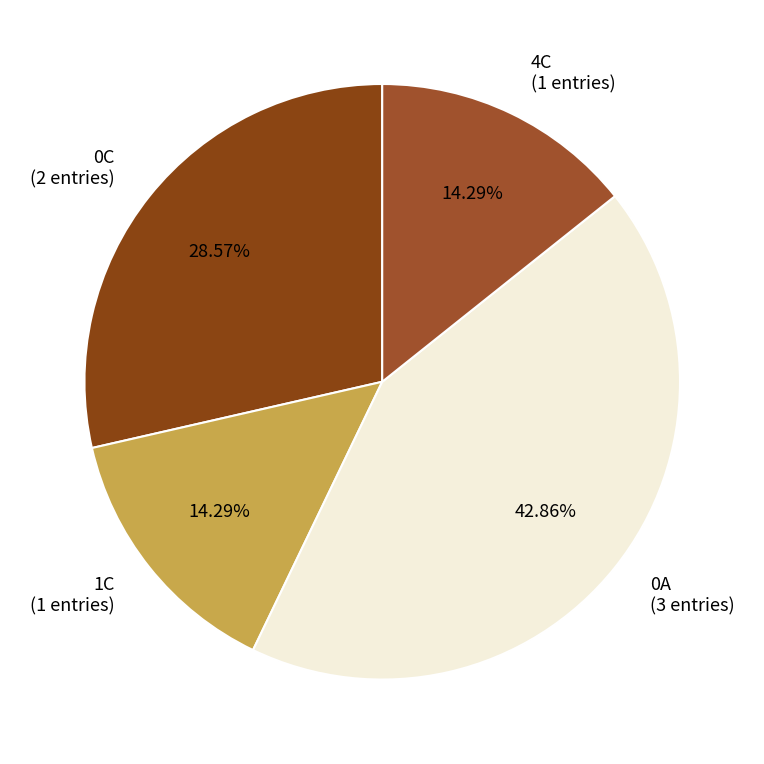

To the nearest percent, what portion does 4C represent?

14%